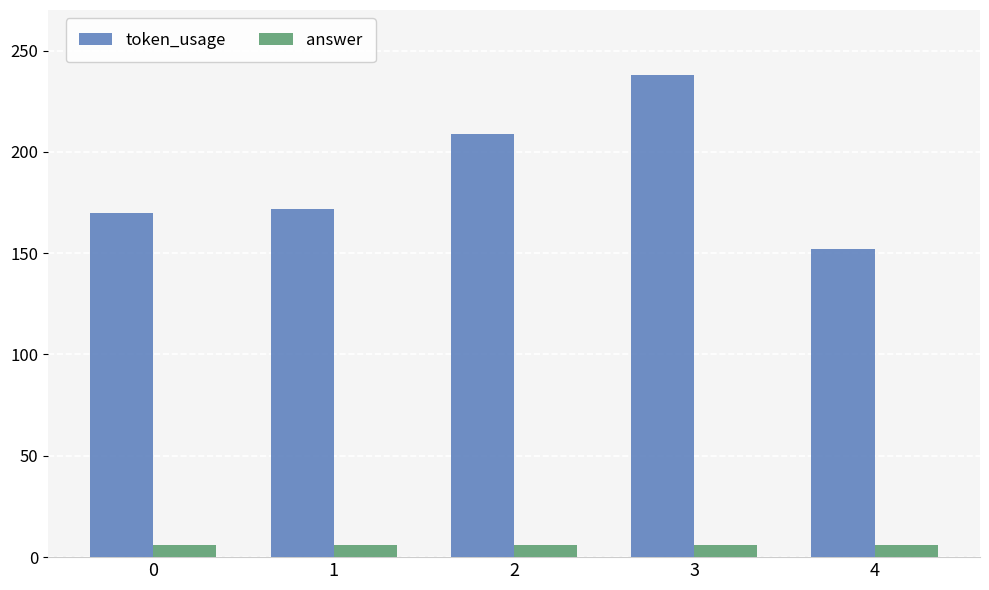

What is the smallest value displayed?

6